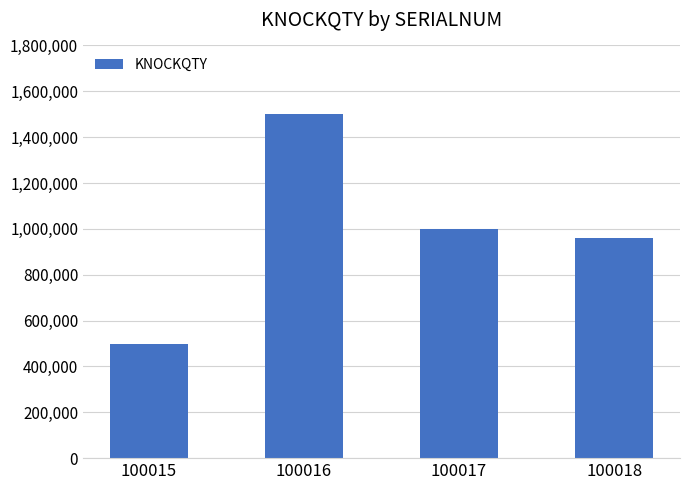

Reading left to right, transcribe all the data shown in this chart.

100015=500000	100016=1500000	100017=1000000	100018=960600